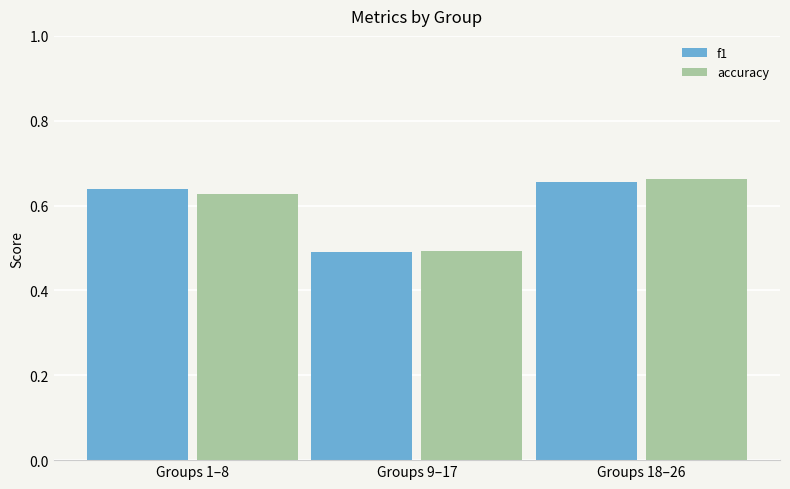

What is the sum of all accuracy values?

1.8